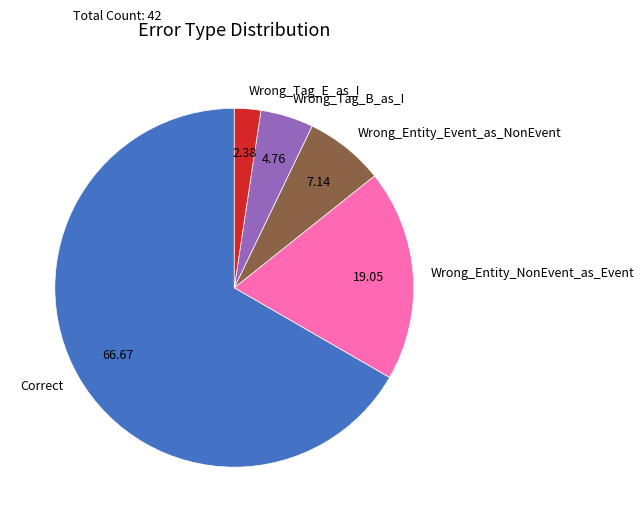

What is the ratio of the value at Correct to the value at Wrong_Tag_E_as_I?

28.0